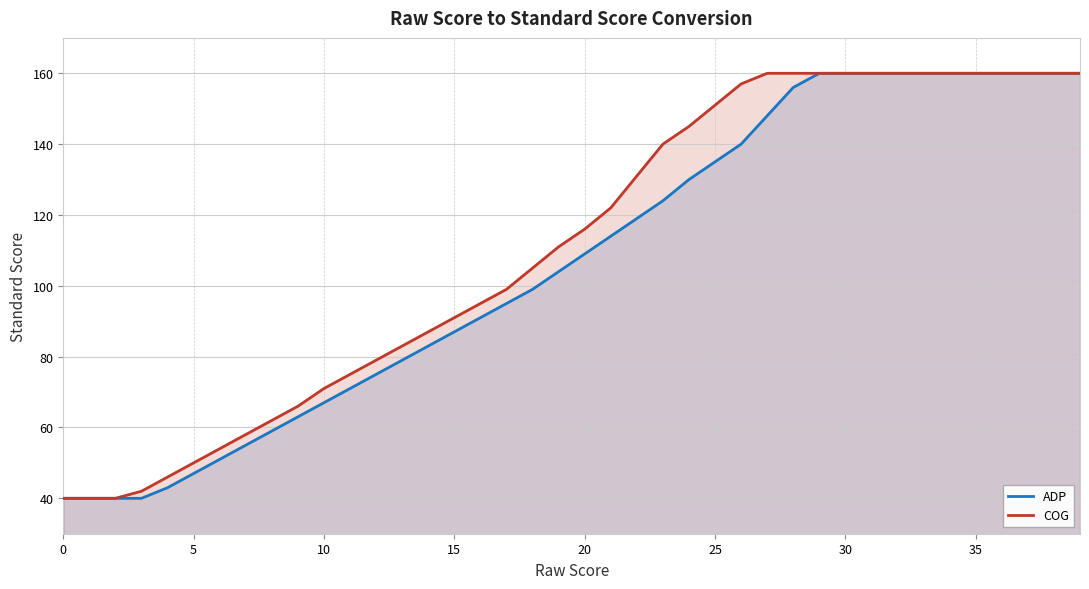

How many data points in COG are less than 116?

20